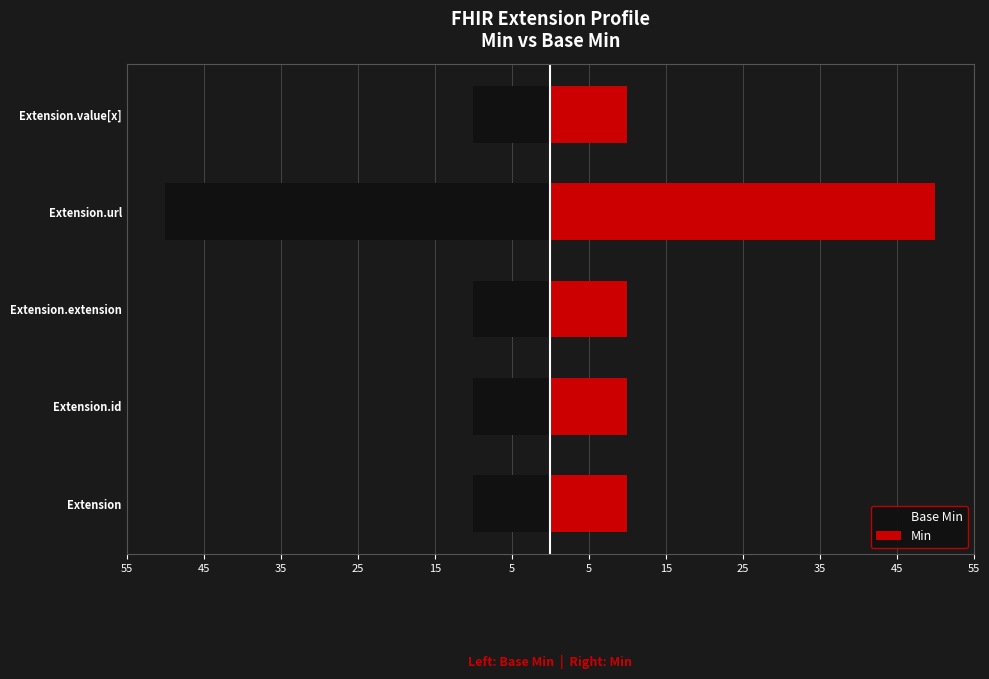

Reading left to right, transcribe all the data shown in this chart.

Base Min: -10	-10	-10	-50	-10
Min: 10	10	10	50	10